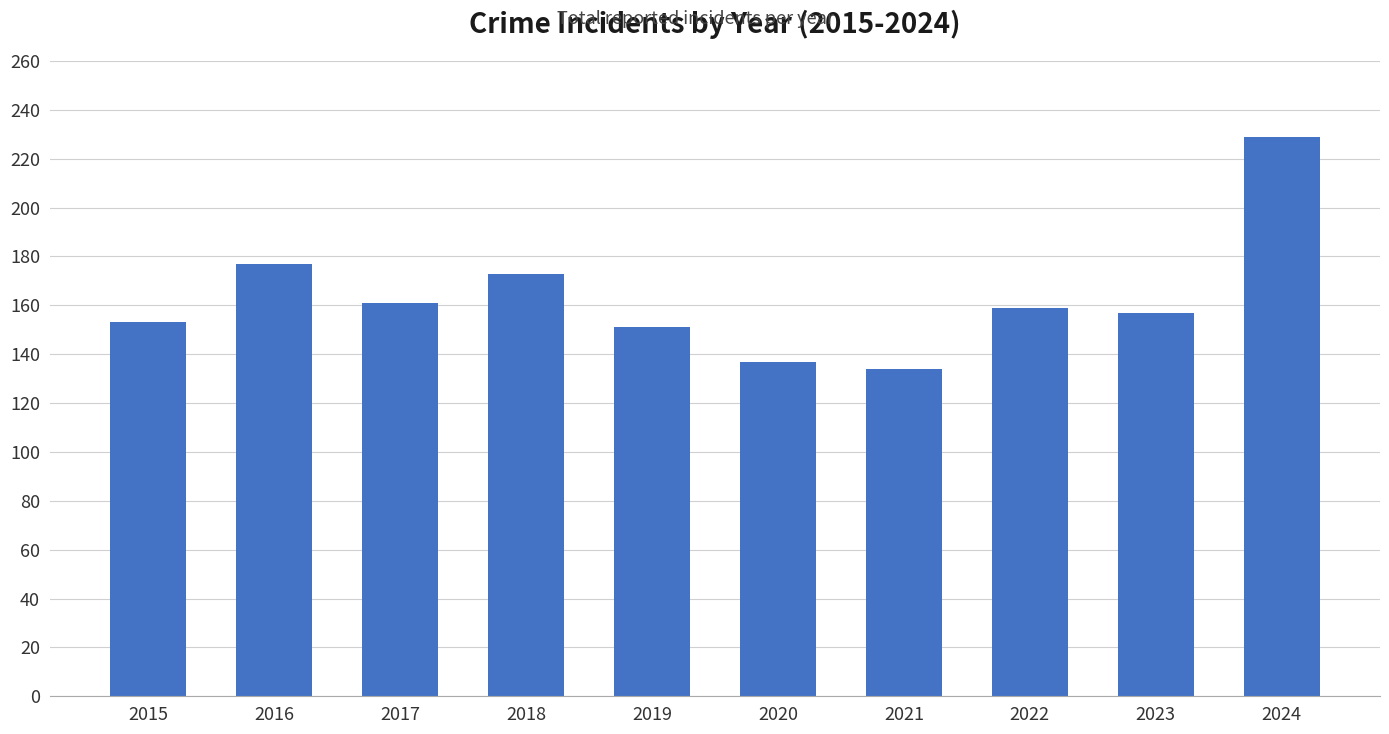

Reading right to left, extract all data points from this chart.

2024=229	2023=157	2022=159	2021=134	2020=137	2019=151	2018=173	2017=161	2016=177	2015=153